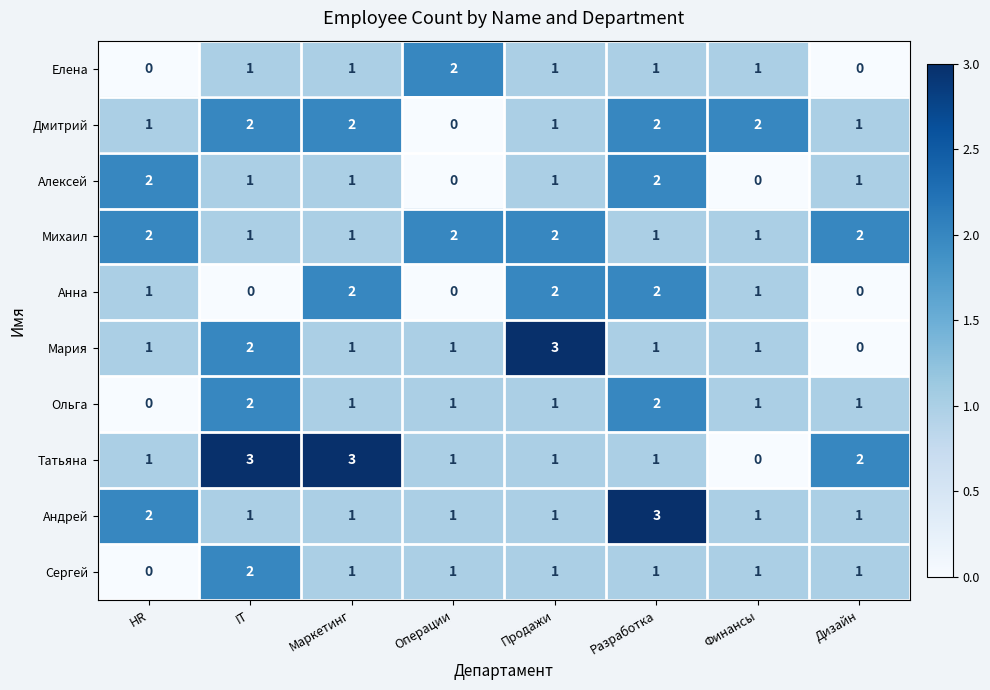

What is the total value across all series at Операции?

9